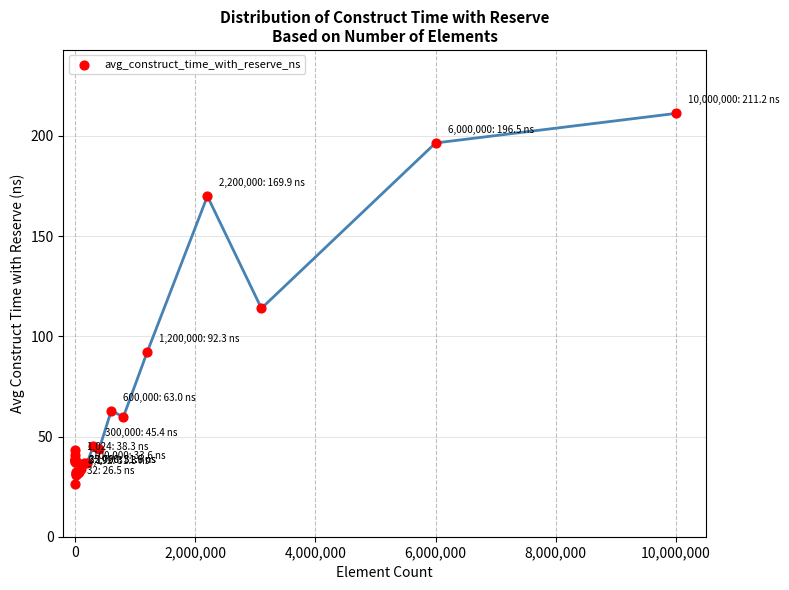

What Y value in the scatter plot is closest to 118?

114.0